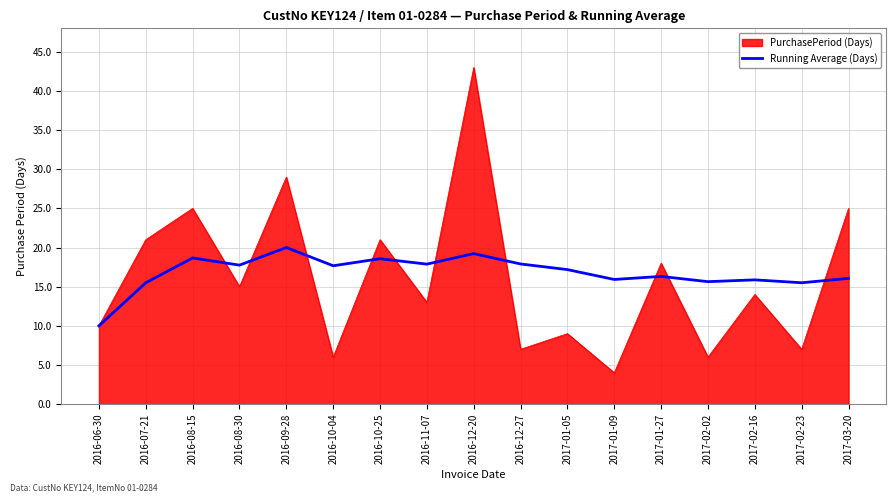

The Running Average (Days) series shows 17.8 at 2016-08-30. True or false?

True